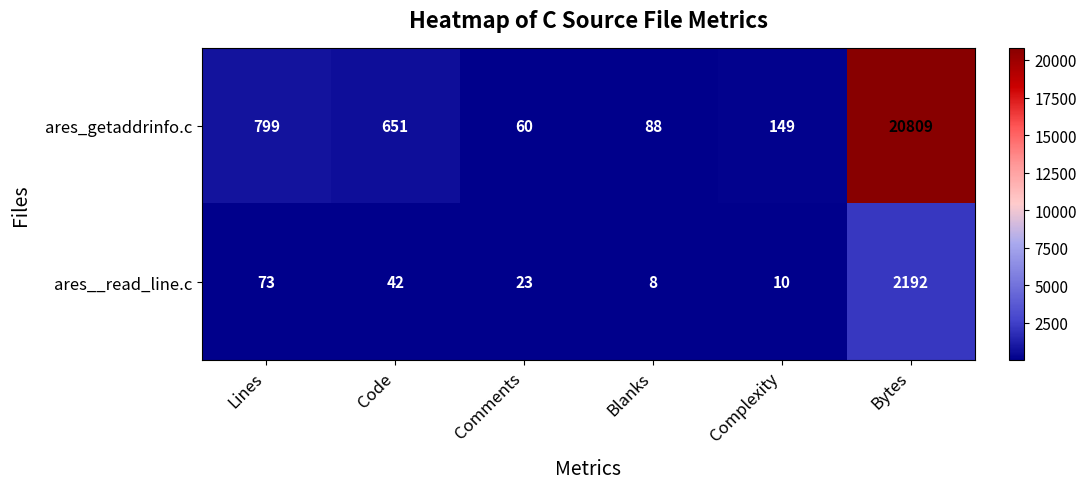

What is the average value of the ares__read_line.c series?

391